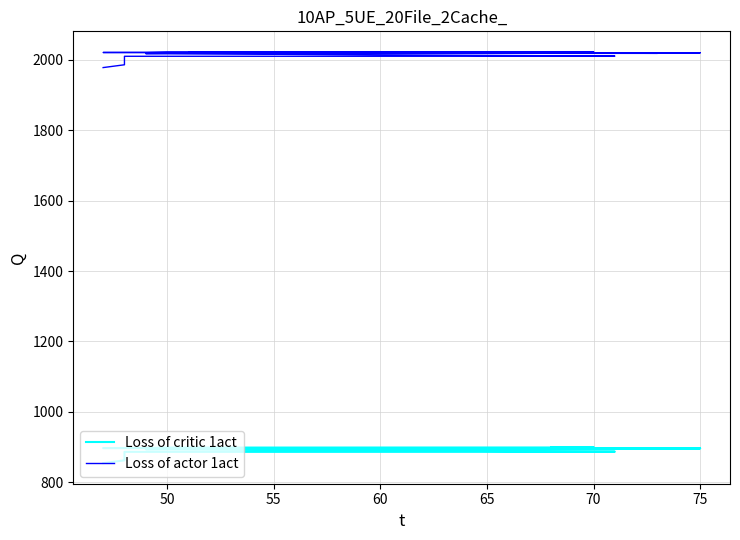

Which series has the largest total across all categories?

endYear